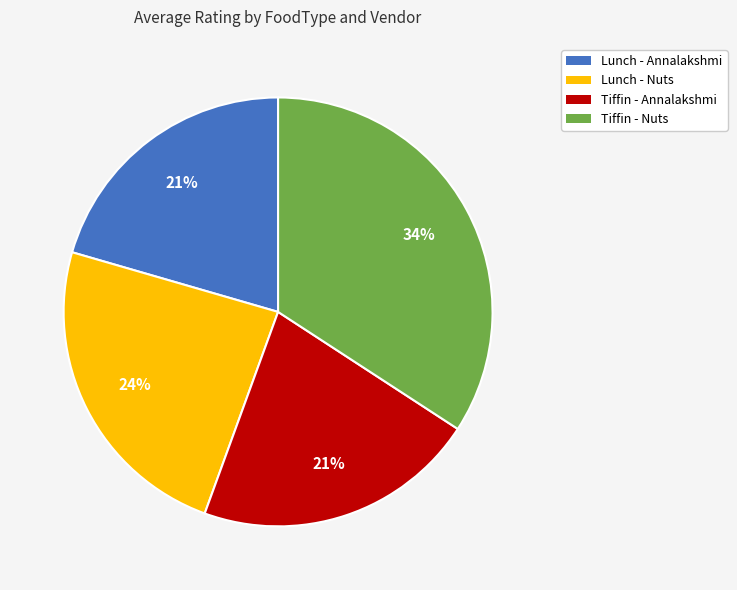

Combined, do Lunch - Nuts and Tiffin - Nuts account for over 50%?

Yes